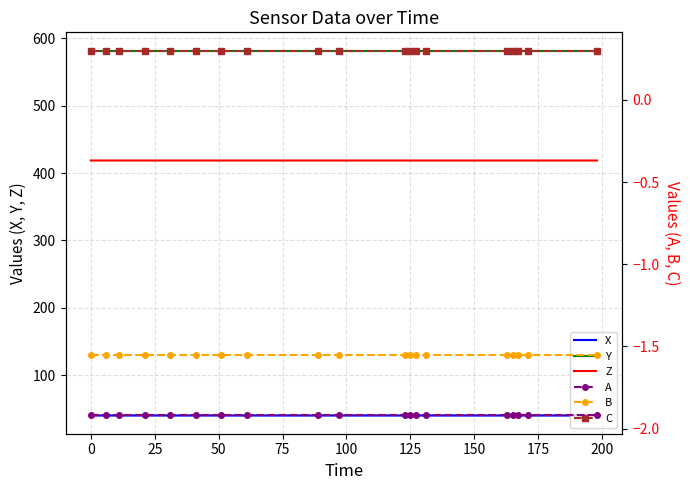

What is the maximum value for Z?

418.7